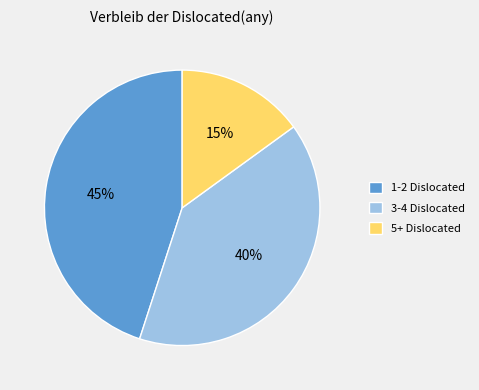

Approximately how many times larger is the value at 3-4 Dislocated compared to 5+ Dislocated?

2.7